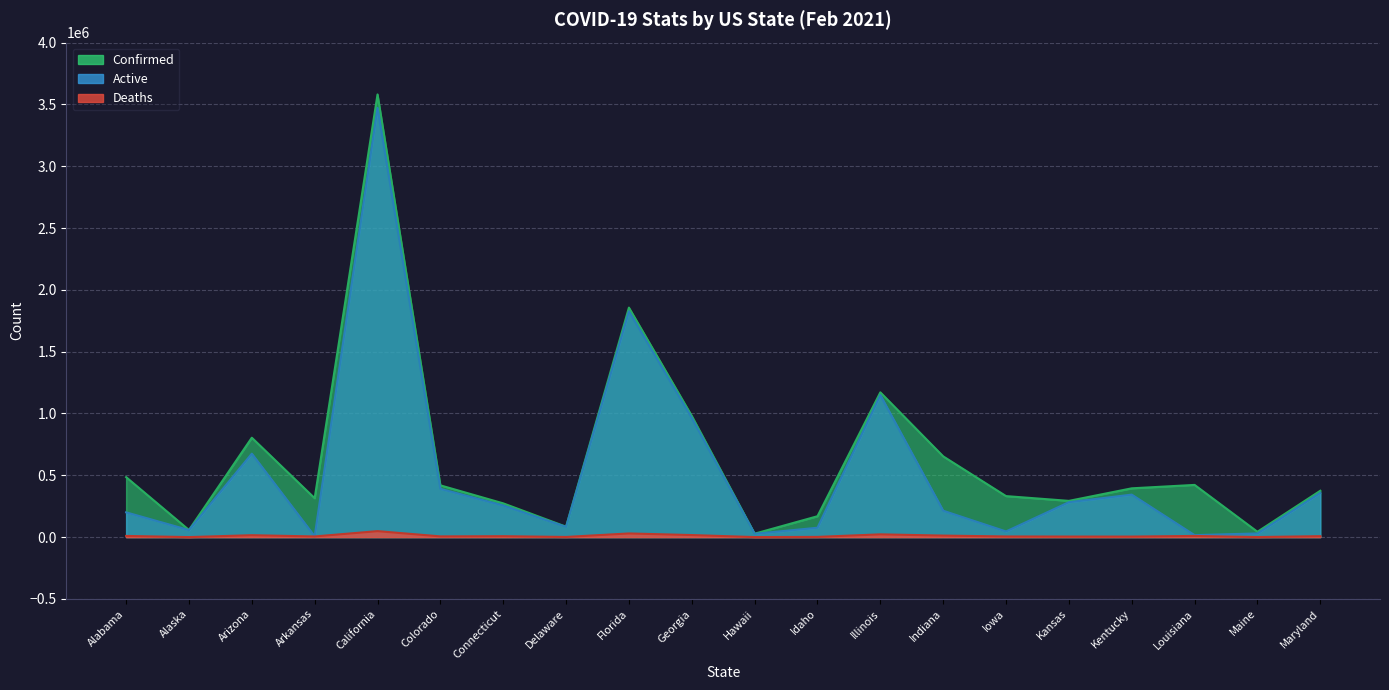

True or false: Deaths and Active cross at least once.

False